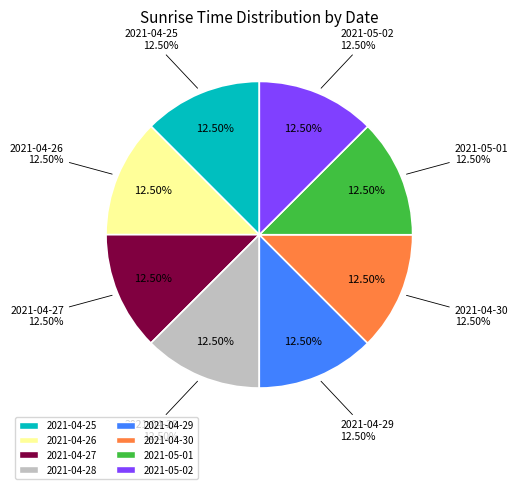

To the nearest percent, what is the average slice percentage?

12%